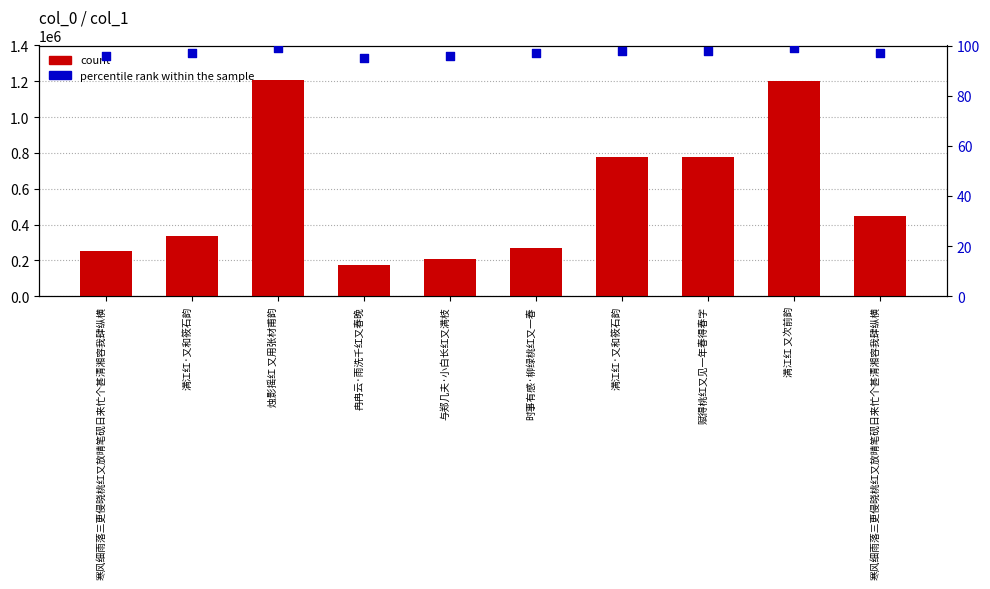

At which category is the sum across all series the highest?

烛影摇红 又用张材甫韵